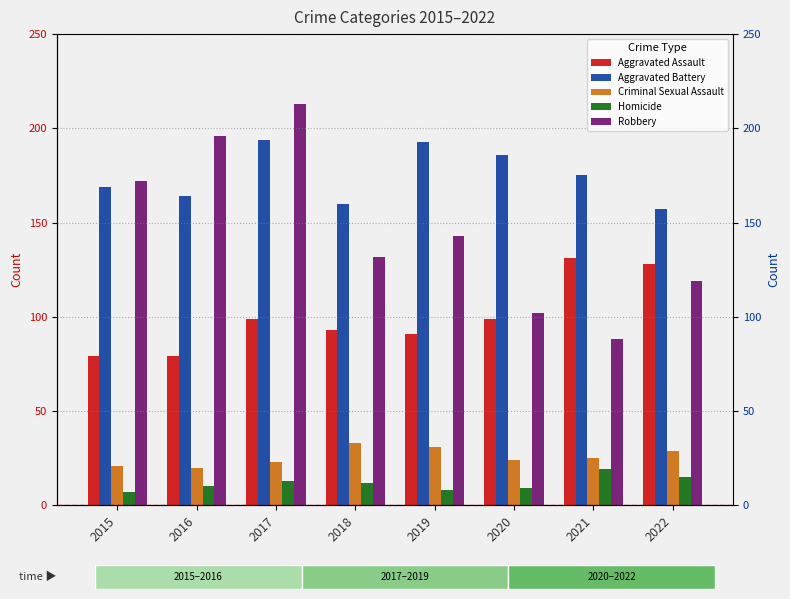

What is the average value of the Homicide series?

12